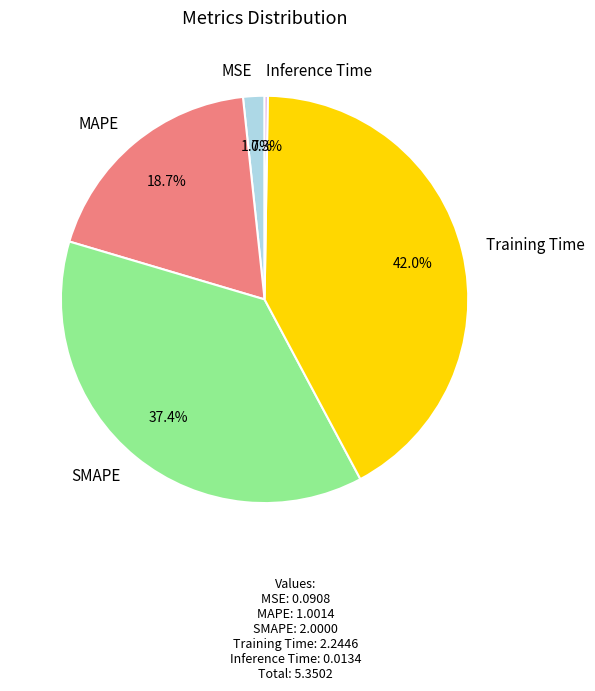

What is the largest slice in the pie chart?

Training Time